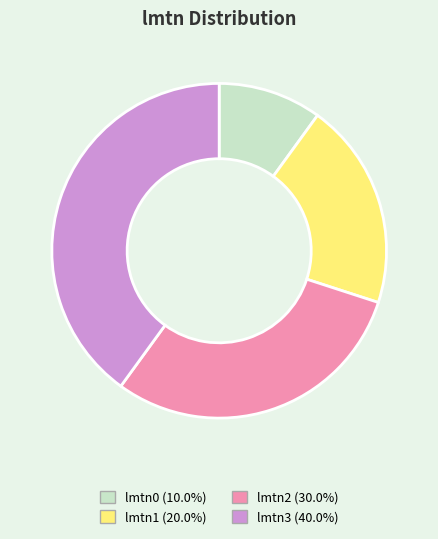

Is it true that lmtn3 is 60% of the pie?

False